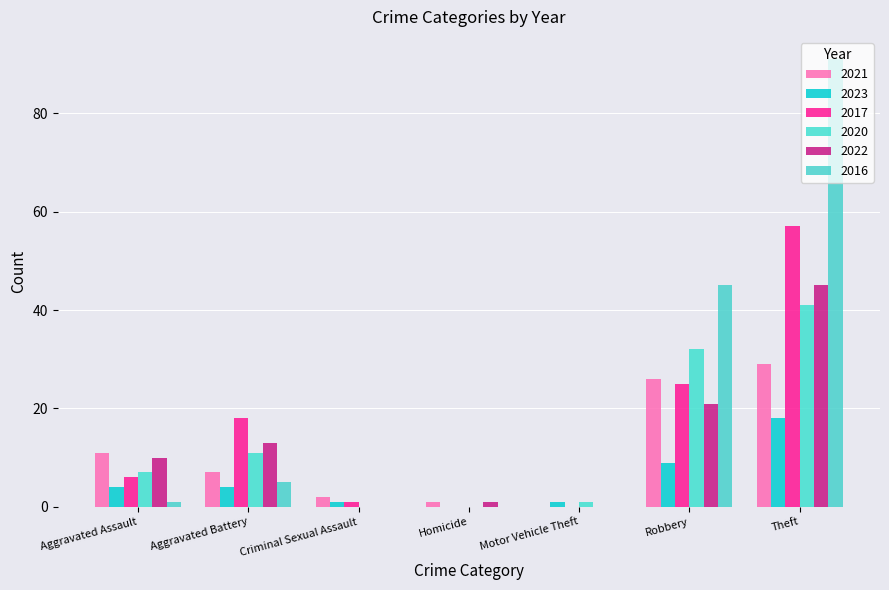

Reading right to left, extract all data points from this chart.

2021: 29	26	0	1	2	7	11
2023: 18	9	1	0	1	4	4
2017: 57	25	0	0	1	18	6
2020: 41	32	1	0	0	11	7
2022: 45	21	0	1	0	13	10
2016: 91	45	0	0	0	5	1